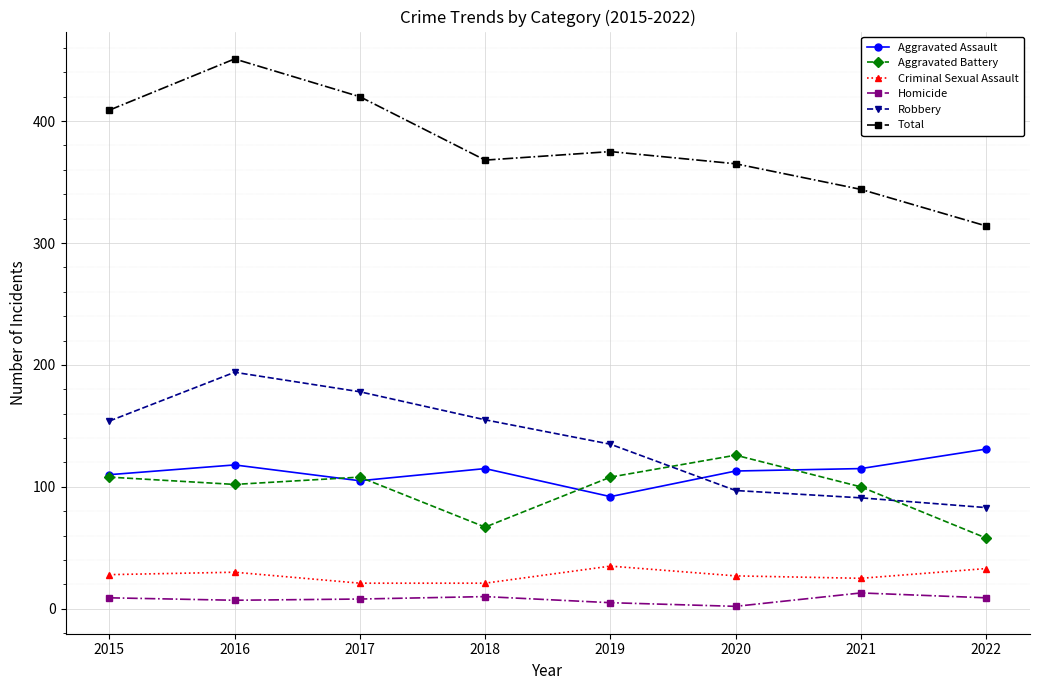

Is it true that Robbery equals 139 at 2021?

False